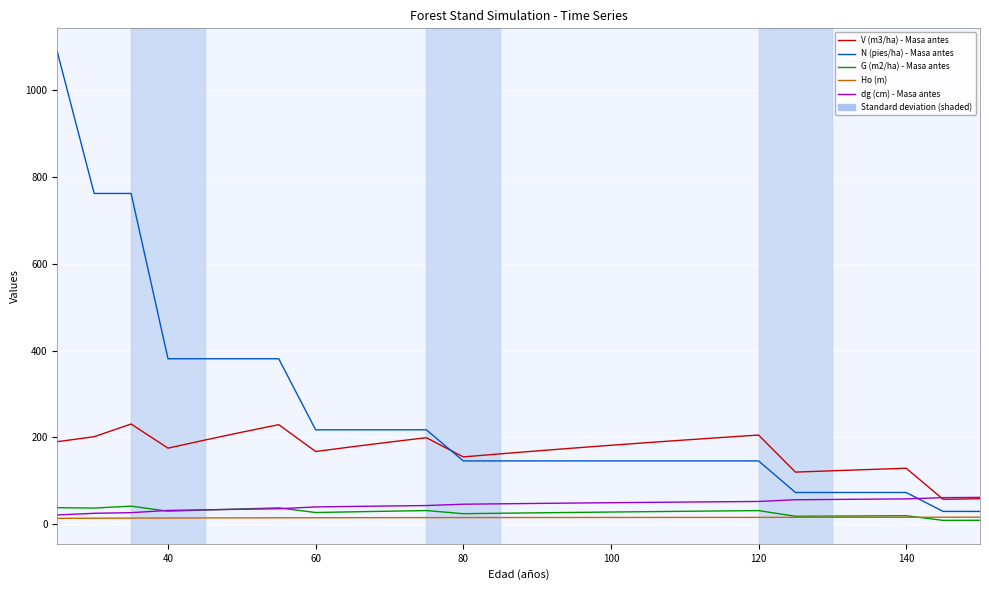

Which series has the largest range (max minus min)?

N (pies/ha) - Masa antes